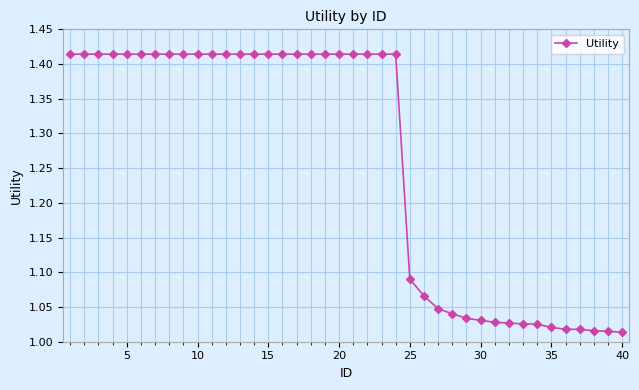

What is the sum of all values?

50.5